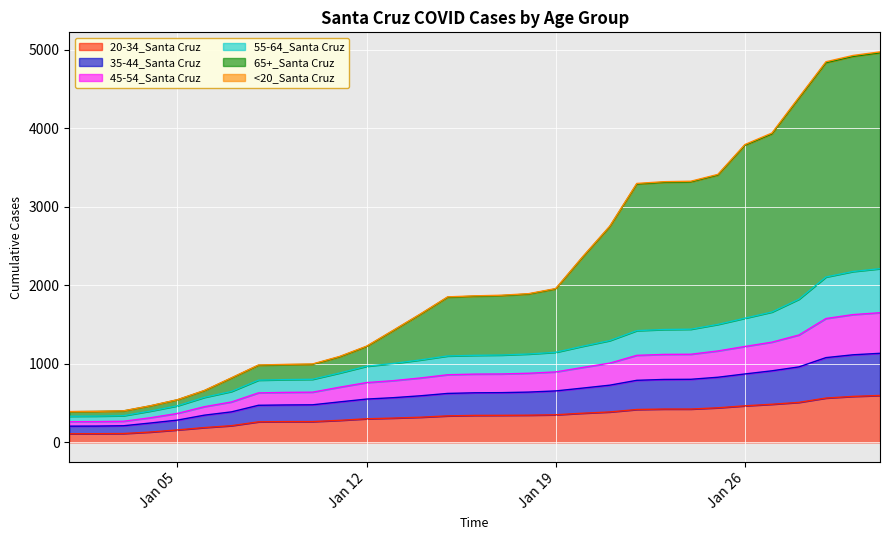

Does the chart display data point markers on the line(s)?

No